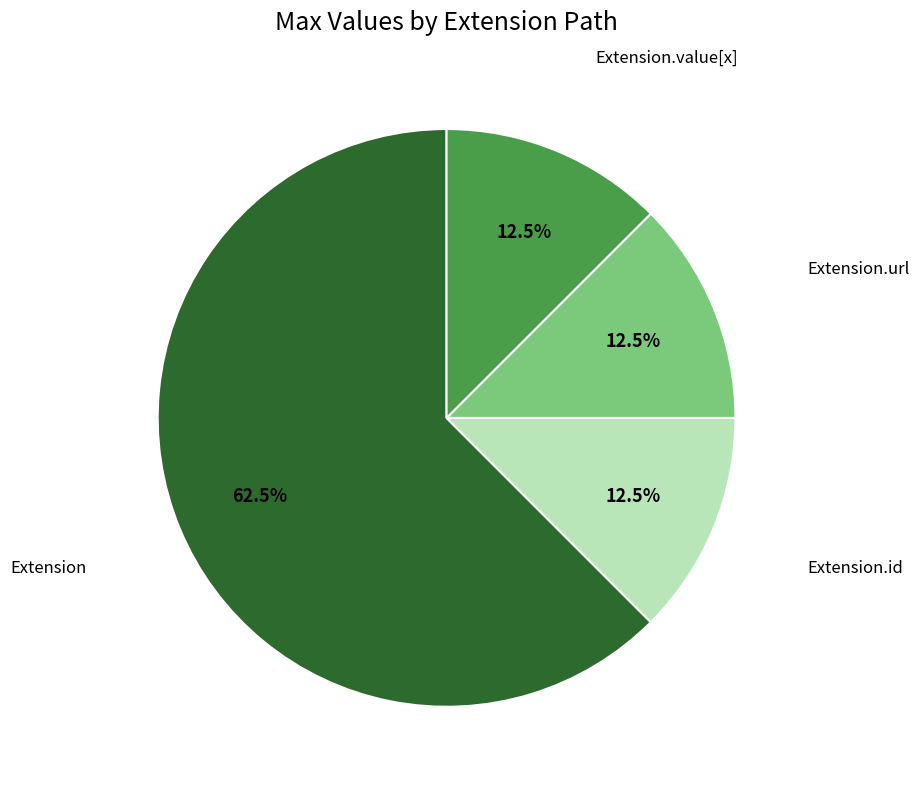

Is there a majority slice in this chart?

Yes